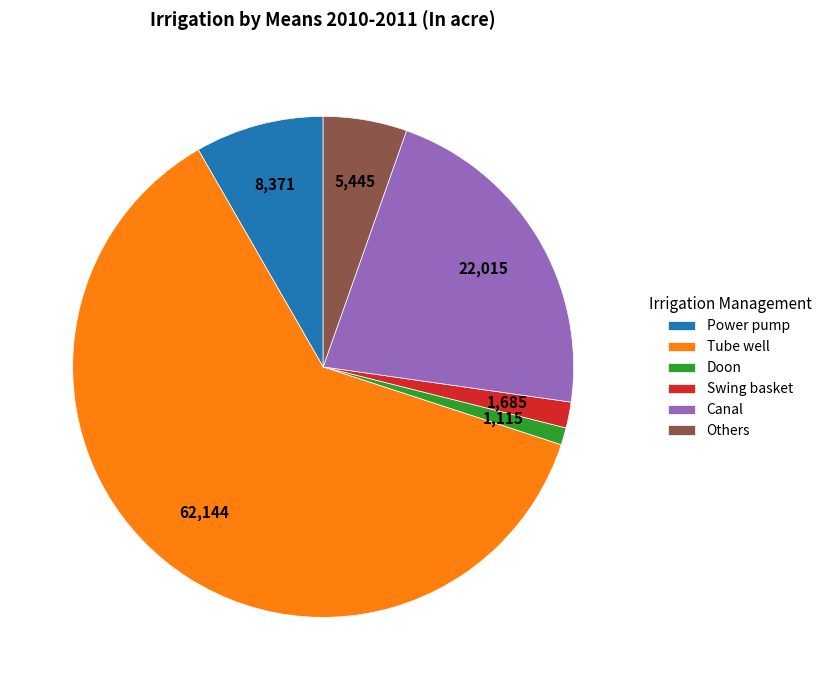

Is there any slice that represents more than half of the pie?

Yes